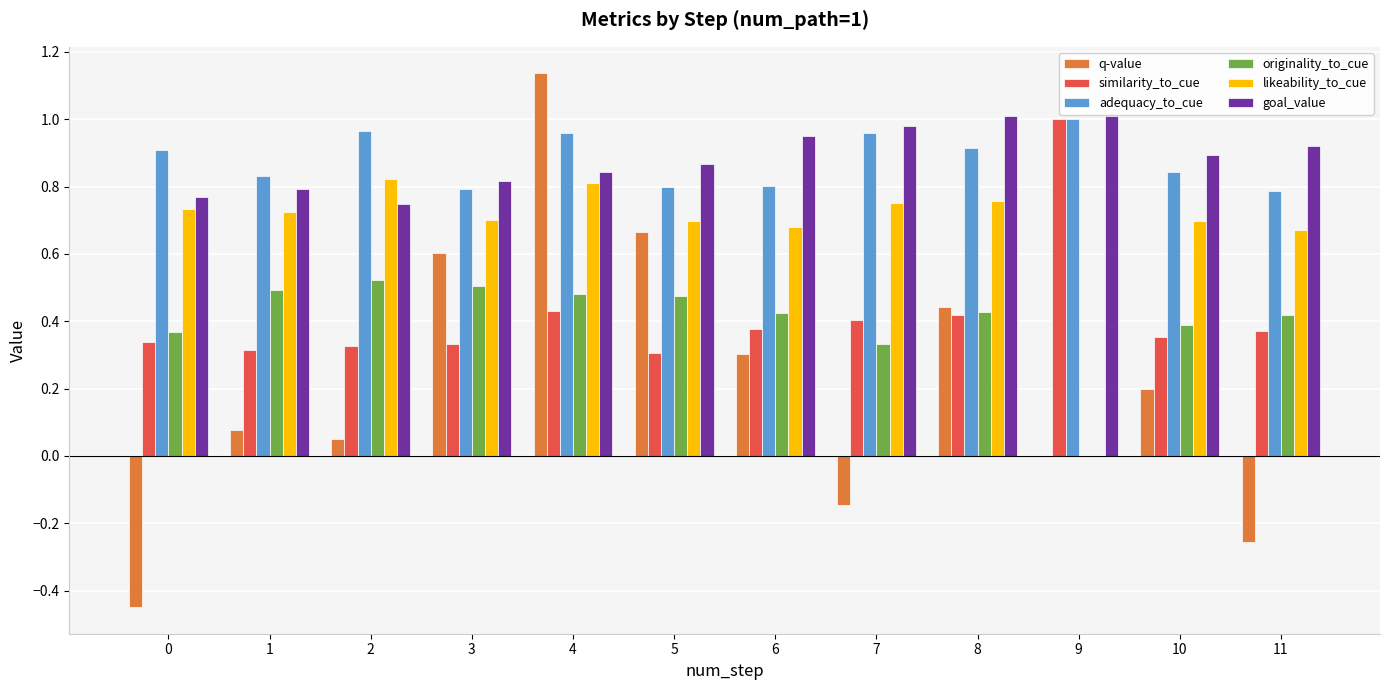

Which series changed the most between 7 and 9?

likeability_to_cue